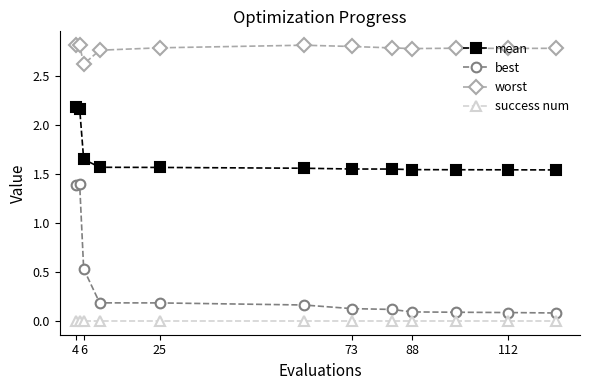

True or false: best and success num cross at least once.

False